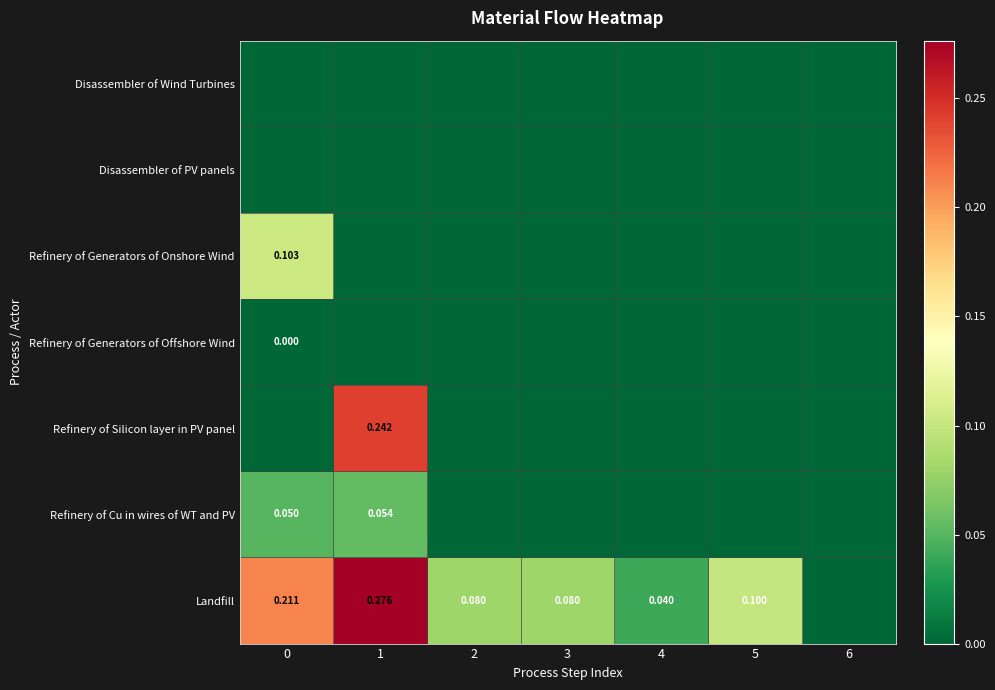

Which series has the largest range (max minus min)?

Landfill